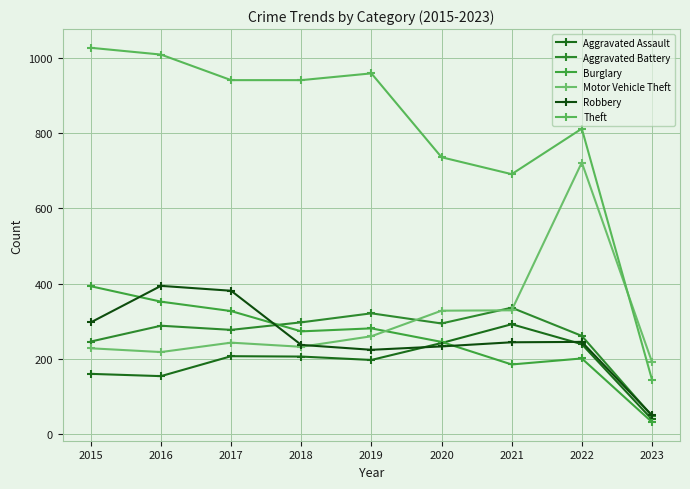

Which has a higher value, 2019 or 2020?

2020